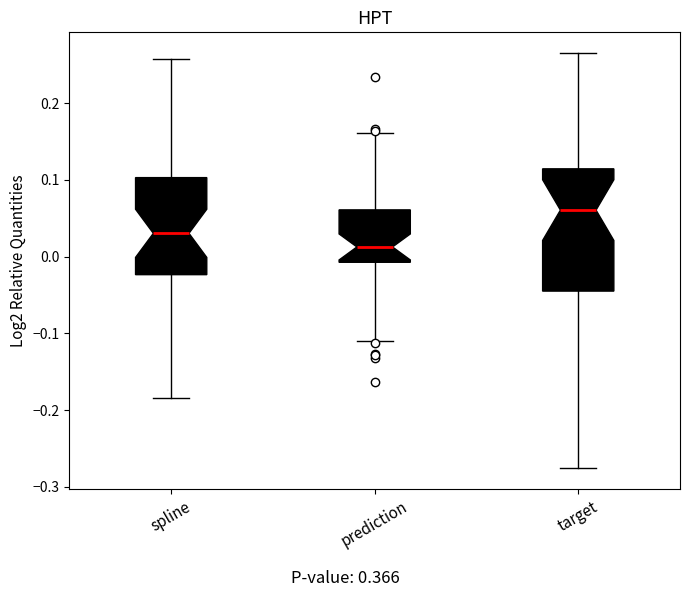

Which box is the tallest, from its lower edge to its upper edge?

target